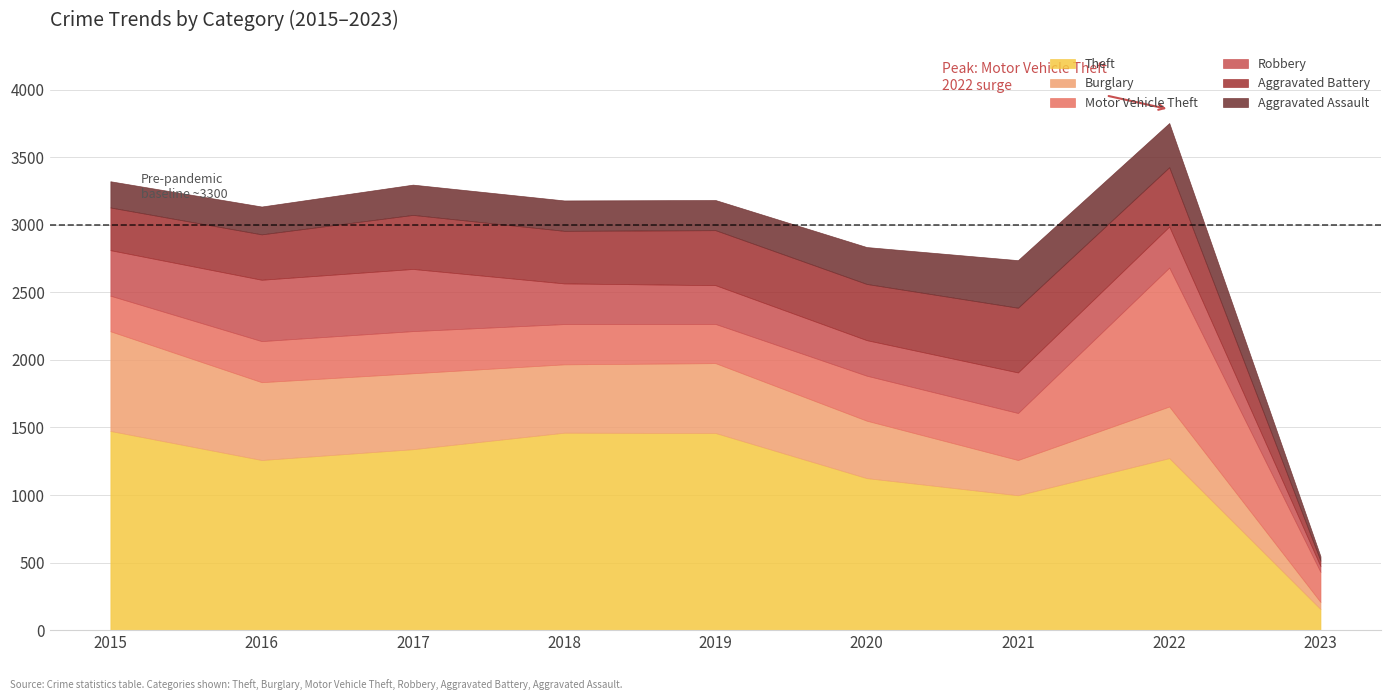

How many interior local valleys does the Robbery series have?

1